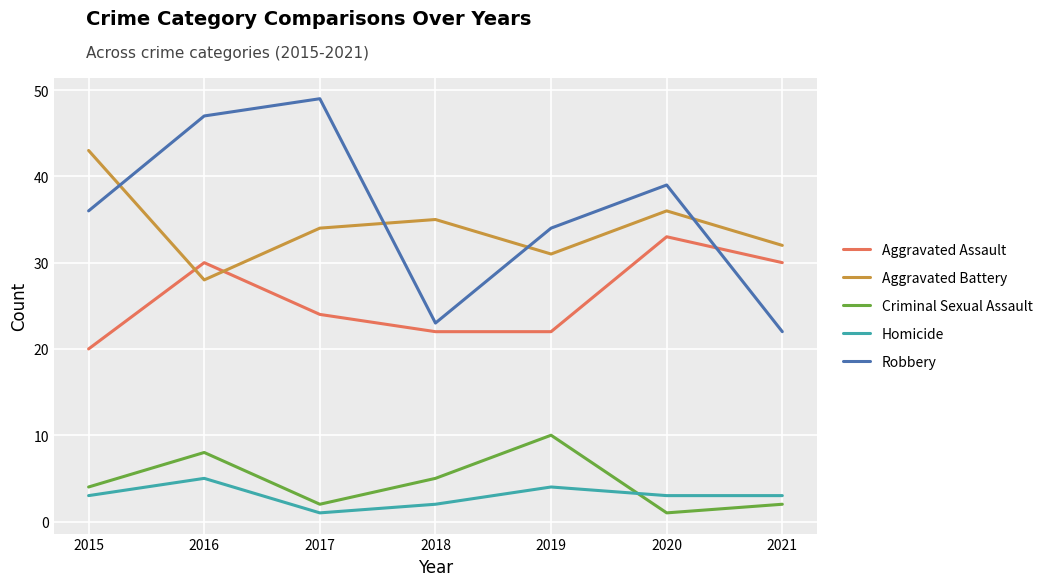

What is the sum of the Robbery values at 2019 and 2018?

57